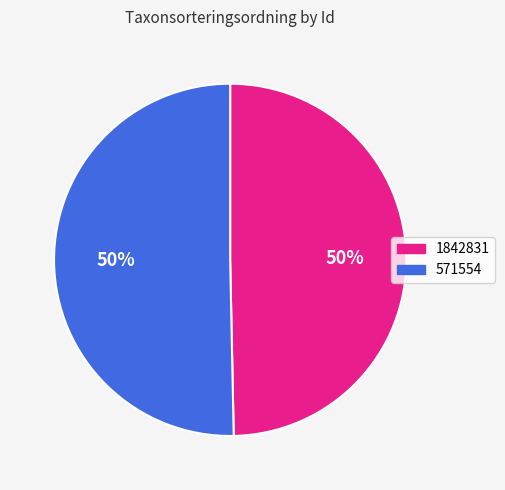

The 1842831 slice represents 43% of the pie. True or false?

False